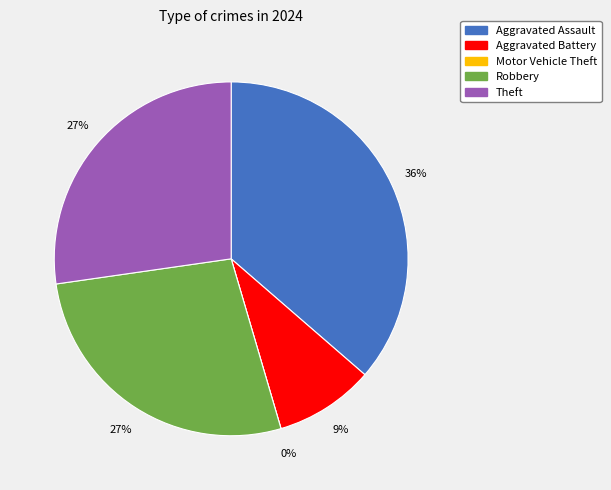

The Motor Vehicle Theft slice represents 0% of the pie. True or false?

True